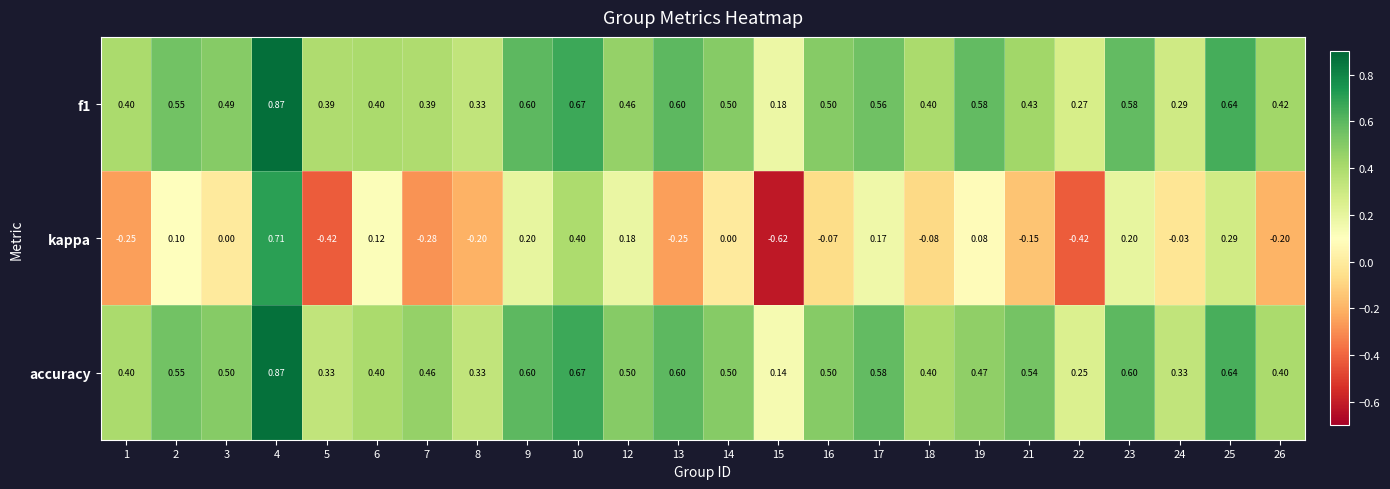

Which series has the widest spread of values?

kappa